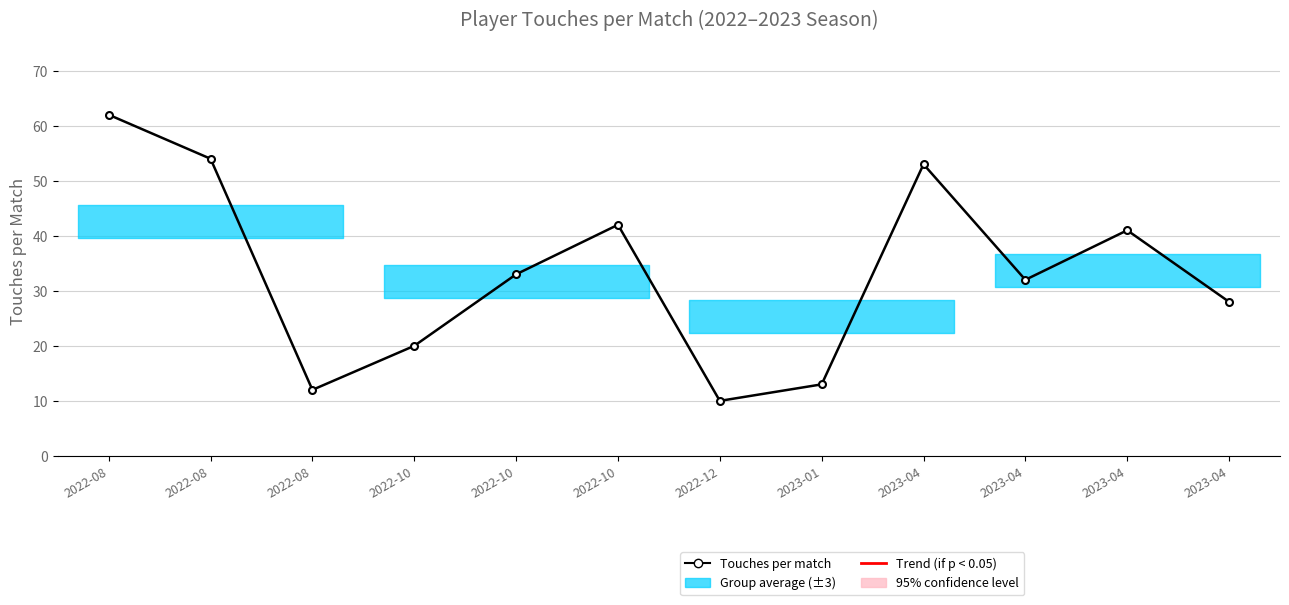

Which category has the highest value across all series?

2022-08